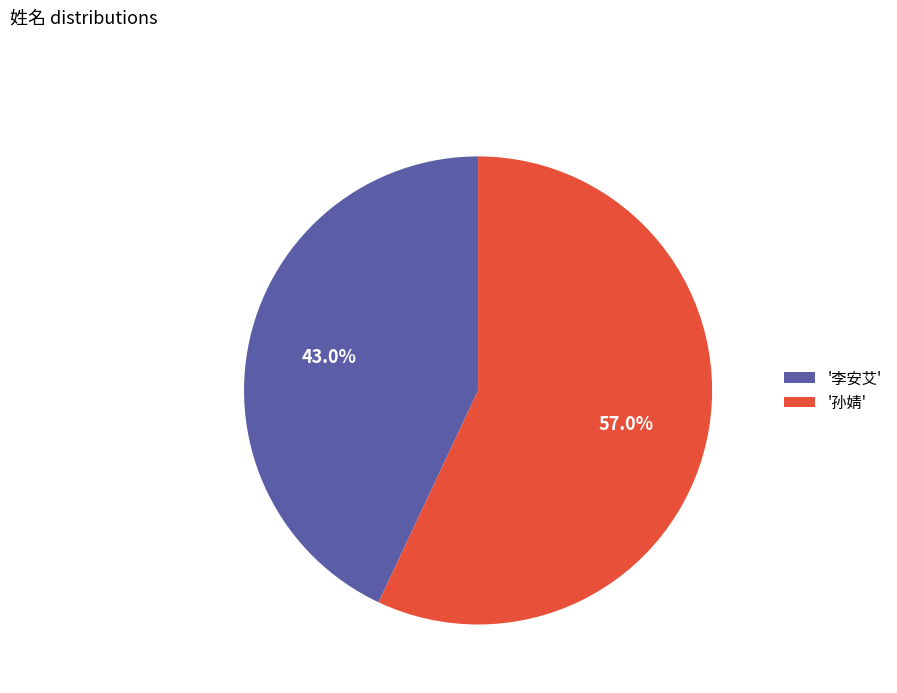

What is the ratio of the value at '孙婧' to the value at '李安艾'?

1.3